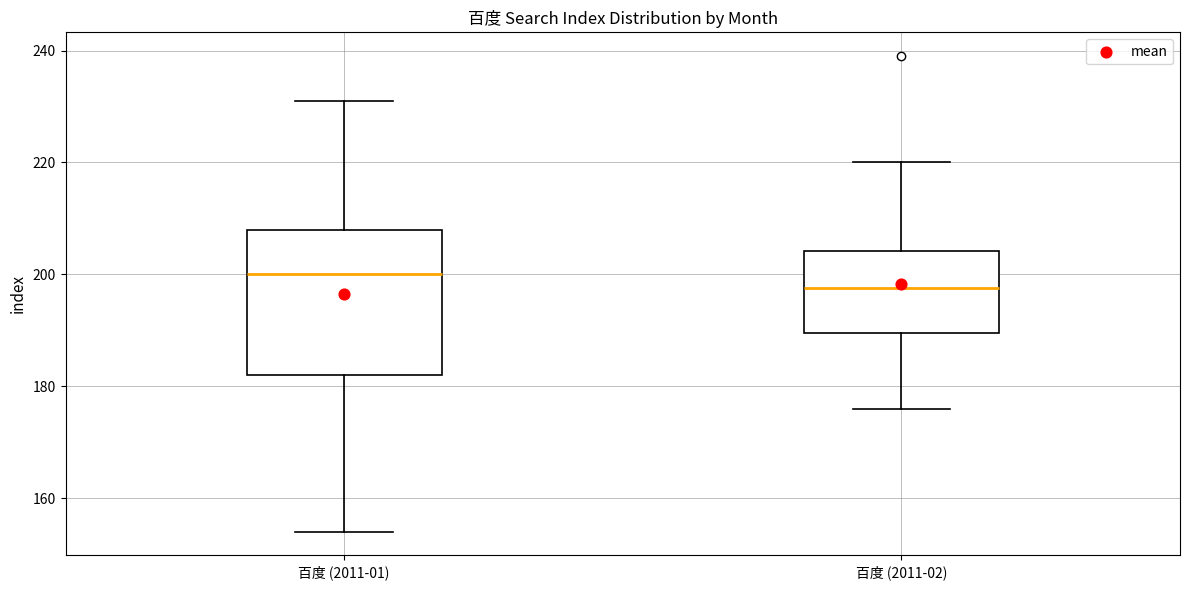

Where is the upper edge of the box for 百度 (2011-01) on the y-axis? The values are not printed on the chart, so give them approximately, as read against the axis.

208